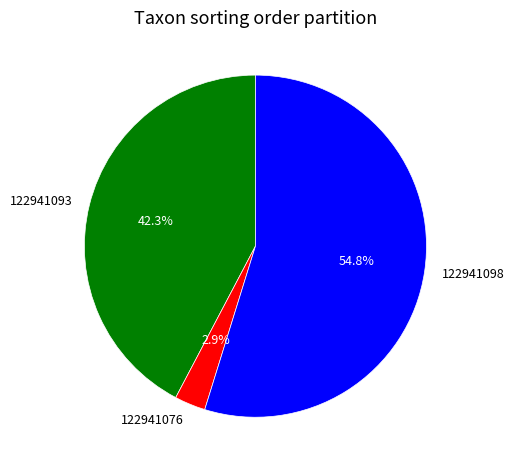

To the nearest percent, what portion does 122941076 represent?

3%